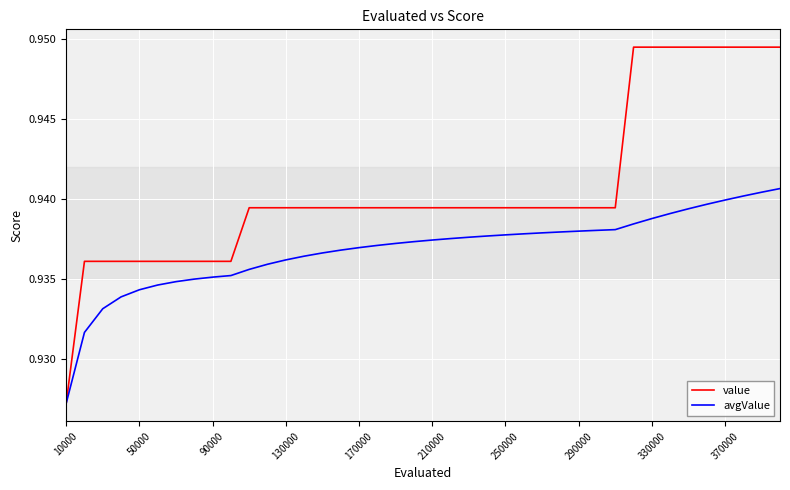

Rank the series by their average value, from highest to lowest.

value, avgValue